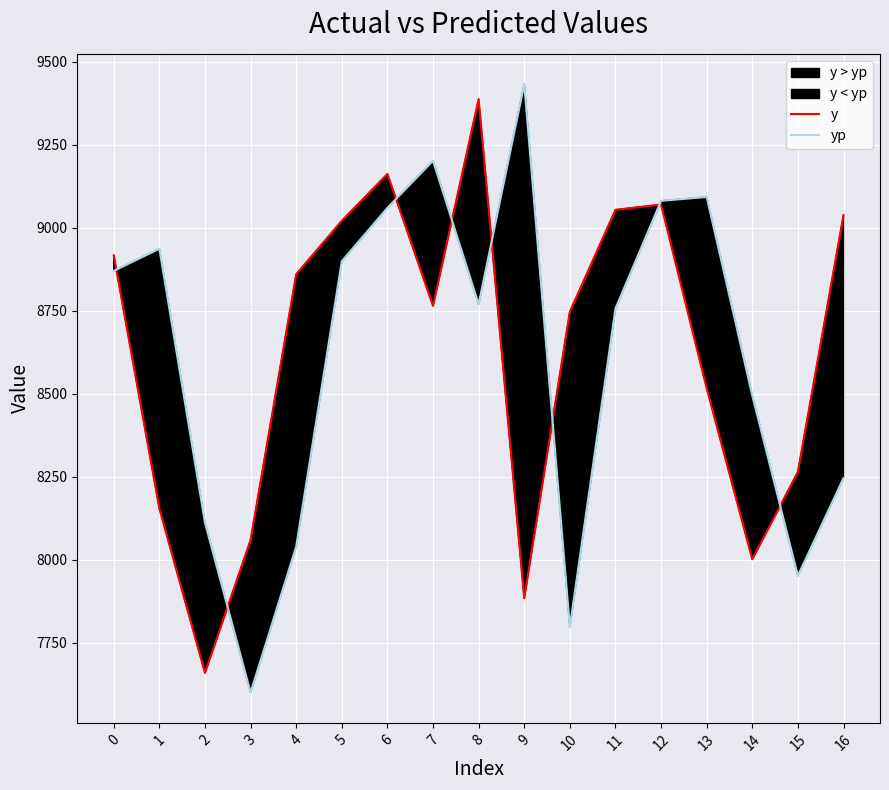

Does the chart display data point markers on the line(s)?

No